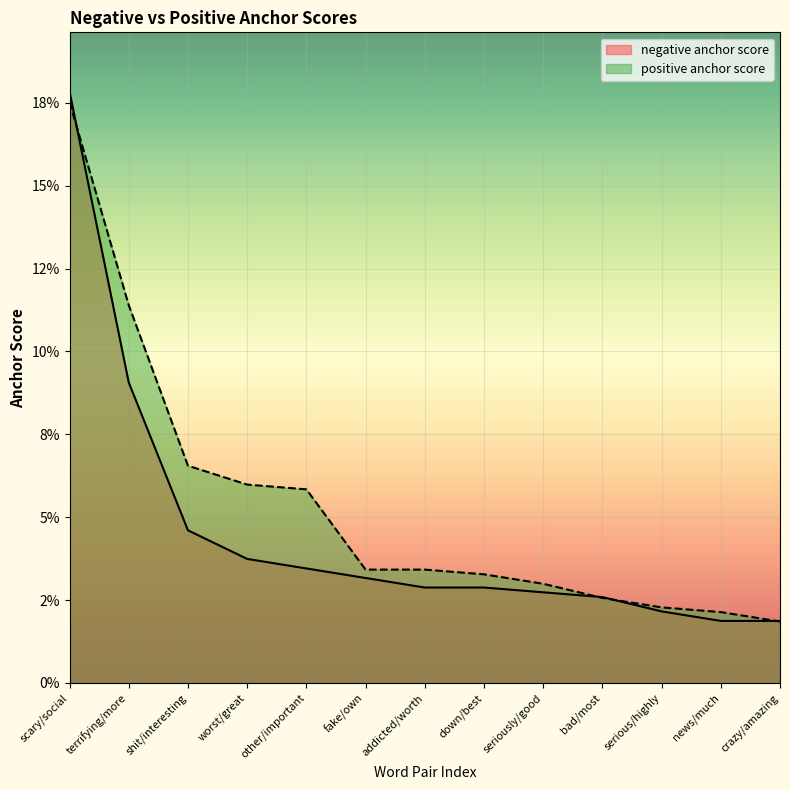

What is the total value across all series at down/best?

0.1